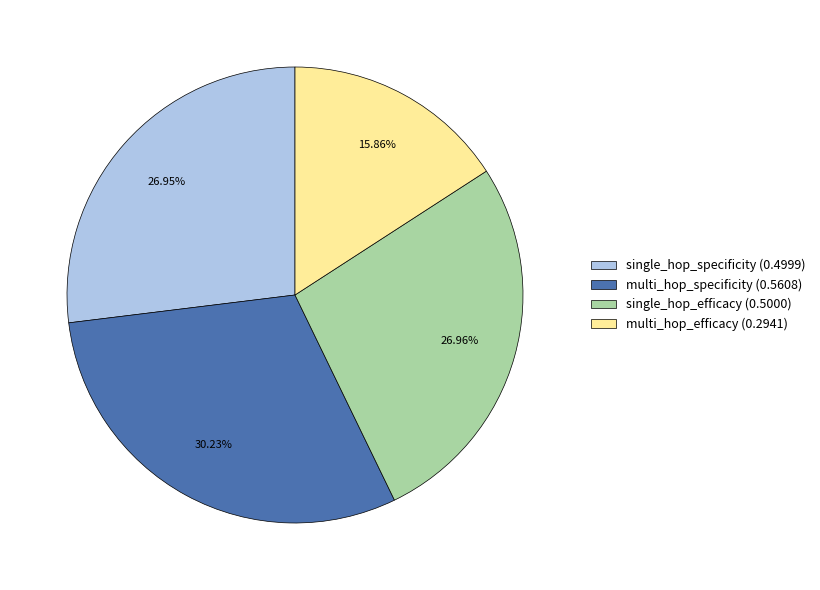

Does multi_hop_efficacy (0.2941) represent more than half of the total?

No